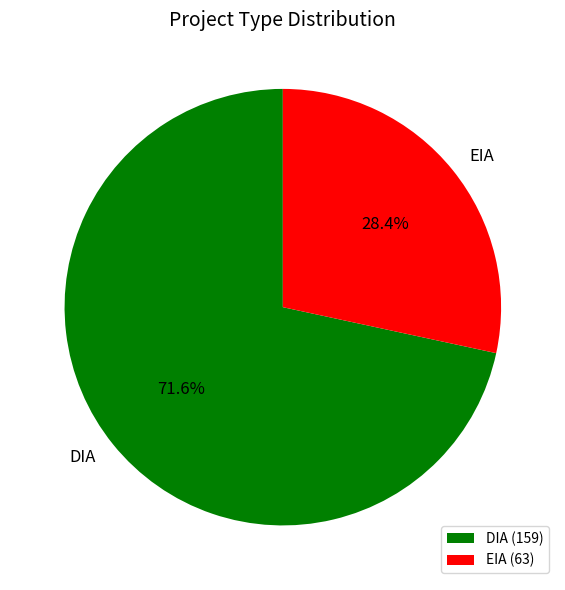

Rank the categories by value from lowest to highest.

EIA, DIA